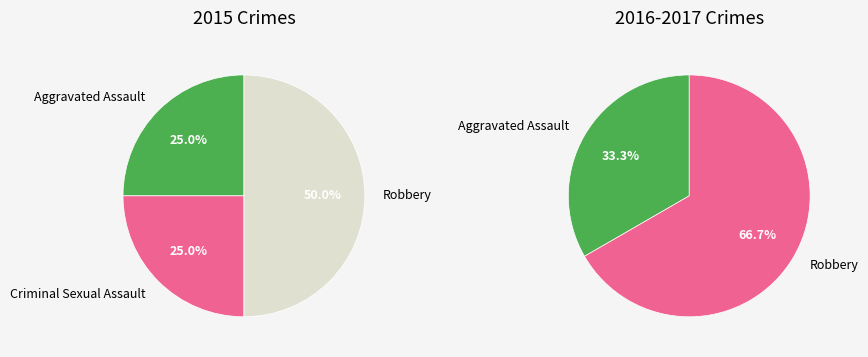

What percentage is the Robbery slice, to the nearest percent?

50%